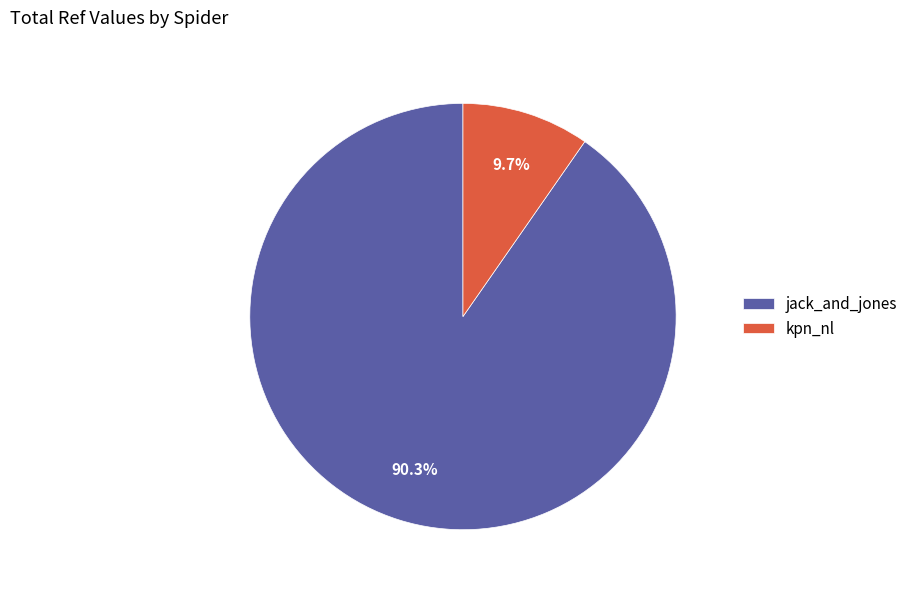

Which slice is the largest?

jack_and_jones